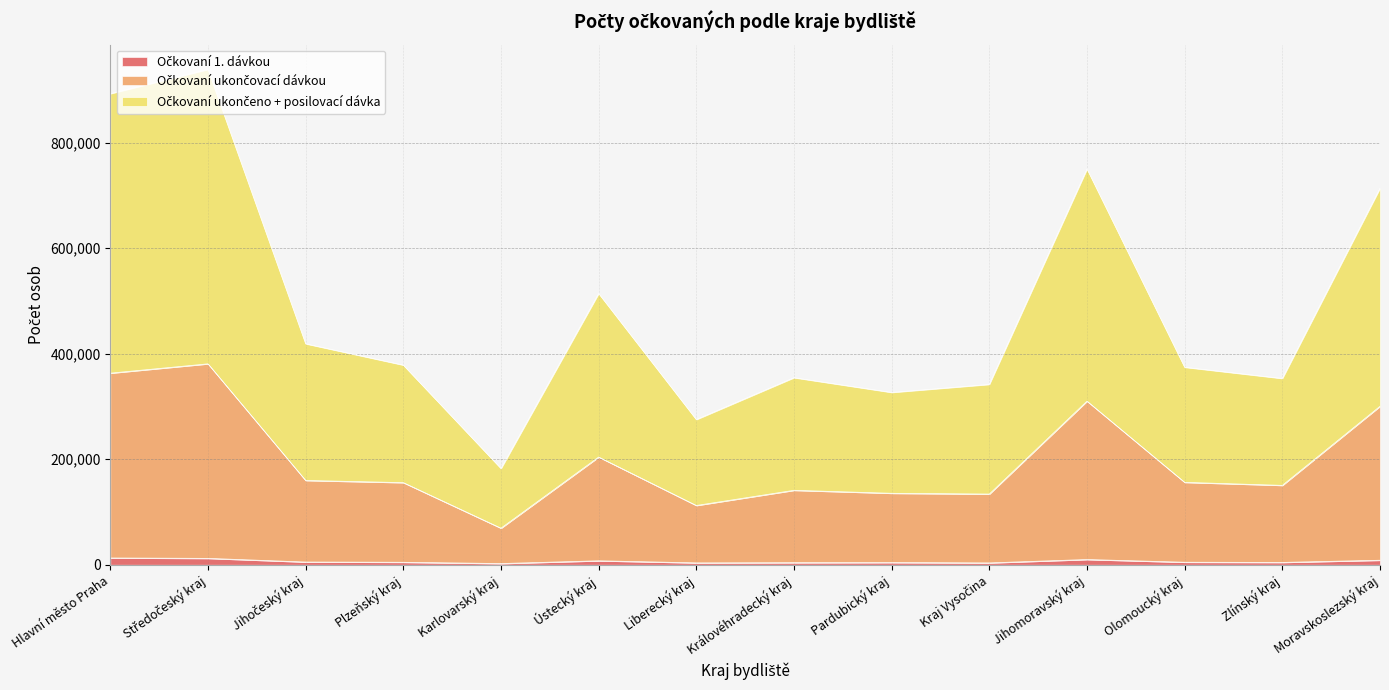

Which category has the lowest value across all series?

Karlovarský kraj